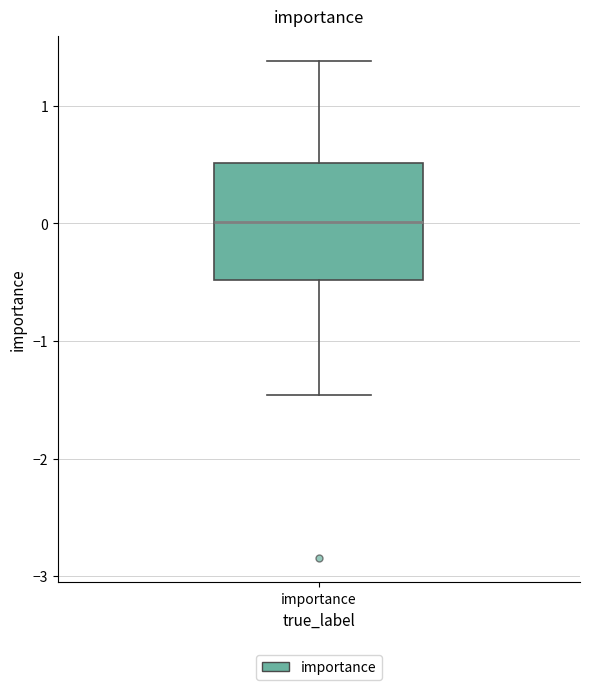

Transcribe this box plot: give where the median line is, the range the box spans, and where the two whiskers end, as read against the y-axis. The values are not printed on the chart, so give them approximately, as read against the axis.

median 0.0, box -0.5 to 0.5, whiskers -1.5 to 1.4